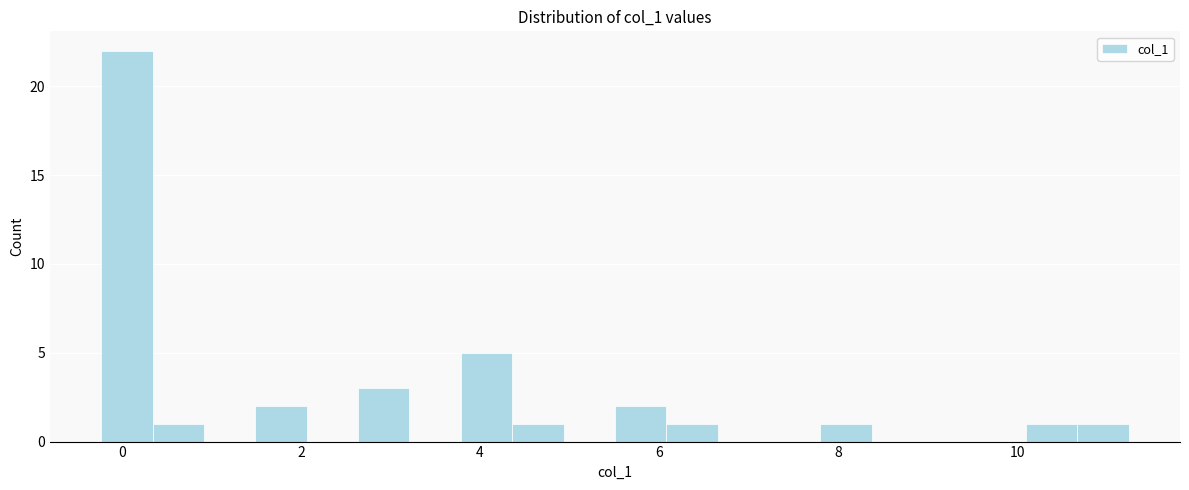

Around what value on the x-axis is the tallest bar? Give the approximate position of its centre, as read against the axis.

0.0